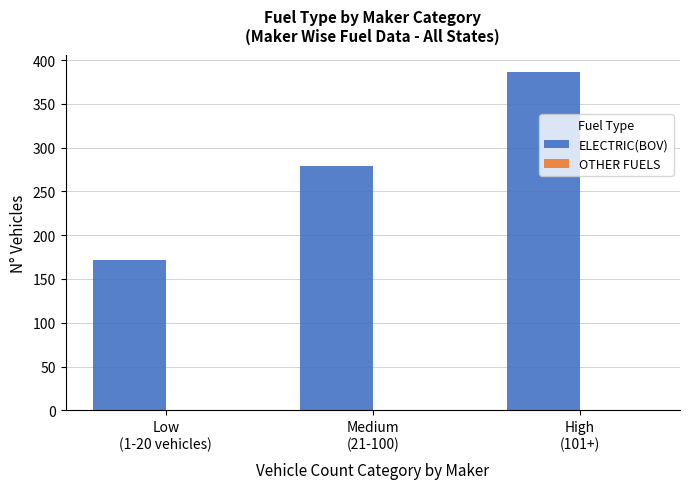

What is the maximum value shown in the chart?

387